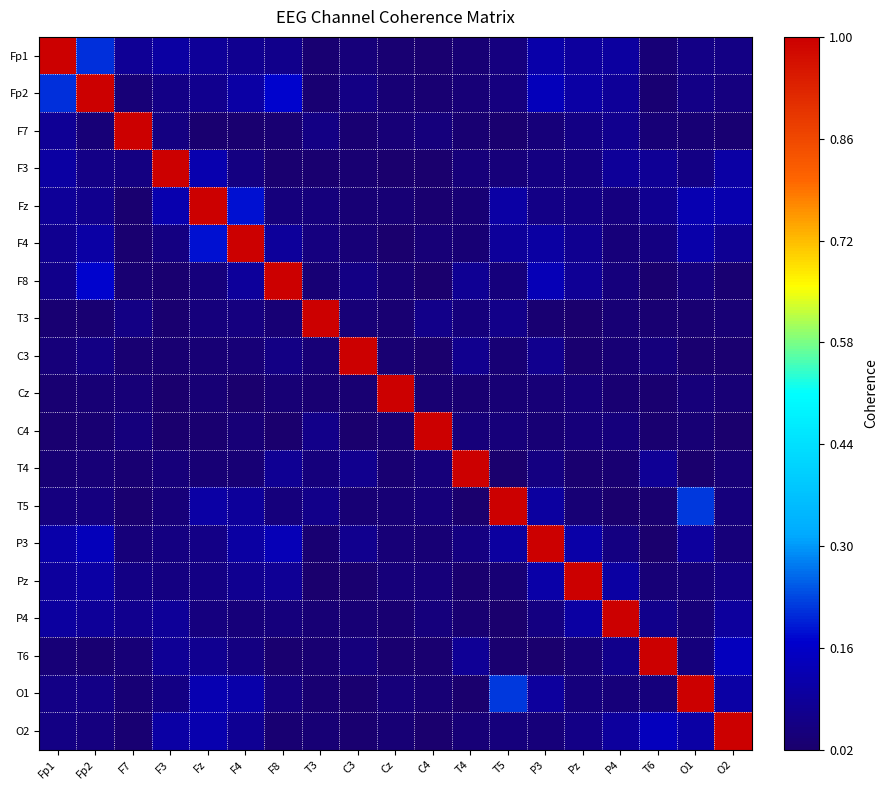

Reading left to right, transcribe all the data shown in this chart.

Fp1: Fp1=1.0	Fp2=0.2	F7=0.1	F3=0.1	Fz=0.1	F4=0.1	F8=0.1	T3=0.0	C3=0.0	Cz=0.0	C4=0.0	T4=0.0	T5=0.0	P3=0.1	Pz=0.1	P4=0.1	T6=0.0	O1=0.1	O2=0.1
Fp2: Fp1=0.2	Fp2=1.0	F7=0.0	F3=0.1	Fz=0.1	F4=0.1	F8=0.2	T3=0.0	C3=0.1	Cz=0.0	C4=0.0	T4=0.0	T5=0.0	P3=0.1	Pz=0.1	P4=0.1	T6=0.0	O1=0.1	O2=0.0
F7: Fp1=0.1	Fp2=0.0	F7=1.0	F3=0.1	Fz=0.0	F4=0.0	F8=0.0	T3=0.1	C3=0.0	Cz=0.0	C4=0.0	T4=0.0	T5=0.0	P3=0.0	Pz=0.1	P4=0.1	T6=0.0	O1=0.0	O2=0.0
F3: Fp1=0.1	Fp2=0.1	F7=0.1	F3=1.0	Fz=0.1	F4=0.1	F8=0.0	T3=0.0	C3=0.0	Cz=0.0	C4=0.0	T4=0.0	T5=0.0	P3=0.1	Pz=0.1	P4=0.1	T6=0.1	O1=0.1	O2=0.1
Fz: Fp1=0.1	Fp2=0.1	F7=0.0	F3=0.1	Fz=1.0	F4=0.2	F8=0.0	T3=0.0	C3=0.0	Cz=0.0	C4=0.0	T4=0.0	T5=0.1	P3=0.1	Pz=0.1	P4=0.0	T6=0.1	O1=0.1	O2=0.1
F4: Fp1=0.1	Fp2=0.1	F7=0.0	F3=0.1	Fz=0.2	F4=1.0	F8=0.1	T3=0.0	C3=0.0	Cz=0.0	C4=0.0	T4=0.0	T5=0.1	P3=0.1	Pz=0.1	P4=0.0	T6=0.1	O1=0.1	O2=0.1
F8: Fp1=0.1	Fp2=0.2	F7=0.0	F3=0.0	Fz=0.0	F4=0.1	F8=1.0	T3=0.0	C3=0.1	Cz=0.0	C4=0.0	T4=0.1	T5=0.0	P3=0.1	Pz=0.1	P4=0.0	T6=0.0	O1=0.0	O2=0.0
T3: Fp1=0.0	Fp2=0.0	F7=0.1	F3=0.0	Fz=0.0	F4=0.0	F8=0.0	T3=1.0	C3=0.0	Cz=0.0	C4=0.1	T4=0.0	T5=0.1	P3=0.0	Pz=0.0	P4=0.0	T6=0.0	O1=0.0	O2=0.0
C3: Fp1=0.0	Fp2=0.1	F7=0.0	F3=0.0	Fz=0.0	F4=0.0	F8=0.1	T3=0.0	C3=1.0	Cz=0.0	C4=0.0	T4=0.1	T5=0.0	P3=0.1	Pz=0.0	P4=0.0	T6=0.0	O1=0.0	O2=0.0
Cz: Fp1=0.0	Fp2=0.0	F7=0.0	F3=0.0	Fz=0.0	F4=0.0	F8=0.0	T3=0.0	C3=0.0	Cz=1.0	C4=0.0	T4=0.0	T5=0.0	P3=0.0	Pz=0.0	P4=0.0	T6=0.0	O1=0.0	O2=0.0
C4: Fp1=0.0	Fp2=0.0	F7=0.0	F3=0.0	Fz=0.0	F4=0.0	F8=0.0	T3=0.1	C3=0.0	Cz=0.0	C4=1.0	T4=0.0	T5=0.0	P3=0.0	Pz=0.0	P4=0.0	T6=0.0	O1=0.0	O2=0.0
T4: Fp1=0.0	Fp2=0.0	F7=0.0	F3=0.0	Fz=0.0	F4=0.0	F8=0.1	T3=0.0	C3=0.1	Cz=0.0	C4=0.0	T4=1.0	T5=0.0	P3=0.1	Pz=0.0	P4=0.0	T6=0.1	O1=0.0	O2=0.0
T5: Fp1=0.0	Fp2=0.0	F7=0.0	F3=0.0	Fz=0.1	F4=0.1	F8=0.0	T3=0.1	C3=0.0	Cz=0.0	C4=0.0	T4=0.0	T5=1.0	P3=0.1	Pz=0.0	P4=0.0	T6=0.0	O1=0.2	O2=0.0
P3: Fp1=0.1	Fp2=0.1	F7=0.0	F3=0.1	Fz=0.1	F4=0.1	F8=0.1	T3=0.0	C3=0.1	Cz=0.0	C4=0.0	T4=0.1	T5=0.1	P3=1.0	Pz=0.1	P4=0.1	T6=0.0	O1=0.1	O2=0.0
Pz: Fp1=0.1	Fp2=0.1	F7=0.1	F3=0.1	Fz=0.1	F4=0.1	F8=0.1	T3=0.0	C3=0.0	Cz=0.0	C4=0.0	T4=0.0	T5=0.0	P3=0.1	Pz=1.0	P4=0.1	T6=0.0	O1=0.0	O2=0.1
P4: Fp1=0.1	Fp2=0.1	F7=0.1	F3=0.1	Fz=0.0	F4=0.0	F8=0.0	T3=0.0	C3=0.0	Cz=0.0	C4=0.0	T4=0.0	T5=0.0	P3=0.1	Pz=0.1	P4=1.0	T6=0.1	O1=0.0	O2=0.1
T6: Fp1=0.0	Fp2=0.0	F7=0.0	F3=0.1	Fz=0.1	F4=0.1	F8=0.0	T3=0.0	C3=0.0	Cz=0.0	C4=0.0	T4=0.1	T5=0.0	P3=0.0	Pz=0.0	P4=0.1	T6=1.0	O1=0.0	O2=0.1
O1: Fp1=0.1	Fp2=0.1	F7=0.0	F3=0.1	Fz=0.1	F4=0.1	F8=0.0	T3=0.0	C3=0.0	Cz=0.0	C4=0.0	T4=0.0	T5=0.2	P3=0.1	Pz=0.0	P4=0.0	T6=0.0	O1=1.0	O2=0.1
O2: Fp1=0.1	Fp2=0.0	F7=0.0	F3=0.1	Fz=0.1	F4=0.1	F8=0.0	T3=0.0	C3=0.0	Cz=0.0	C4=0.0	T4=0.0	T5=0.0	P3=0.0	Pz=0.1	P4=0.1	T6=0.1	O1=0.1	O2=1.0